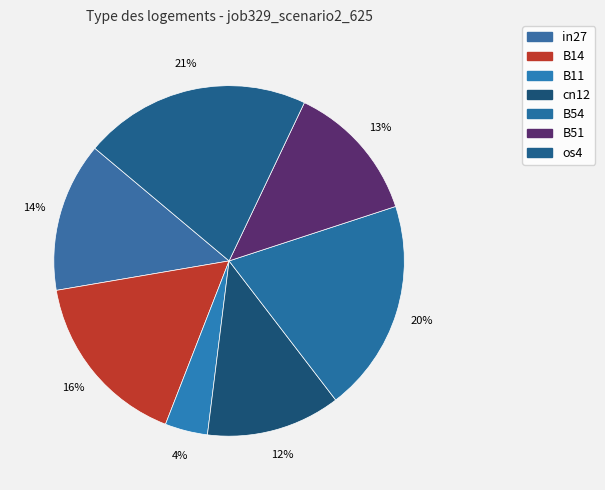

To the nearest percent, what is the combined percentage of B51 and B11?

17%